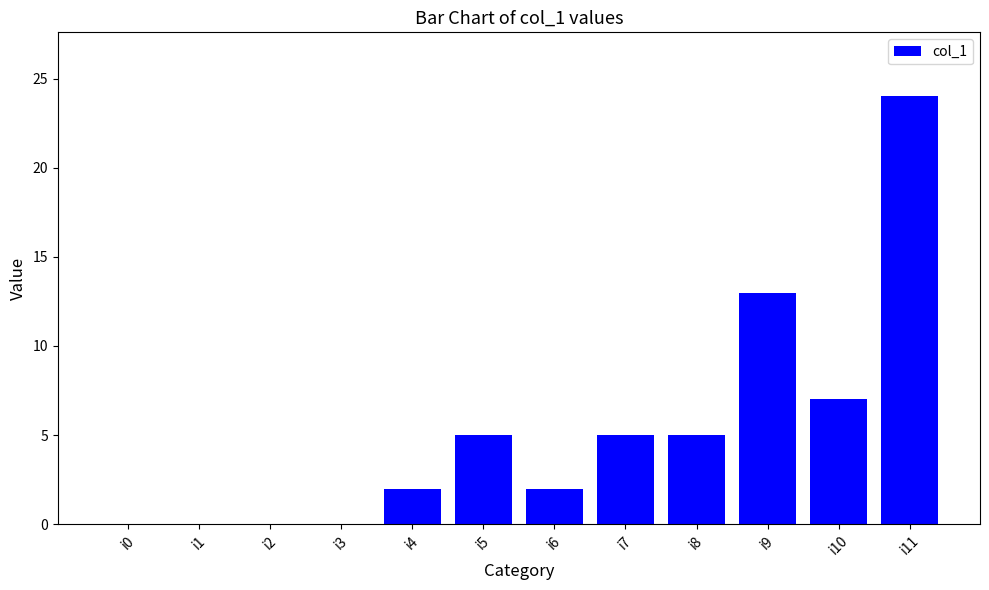

What is the greatest value displayed?

24